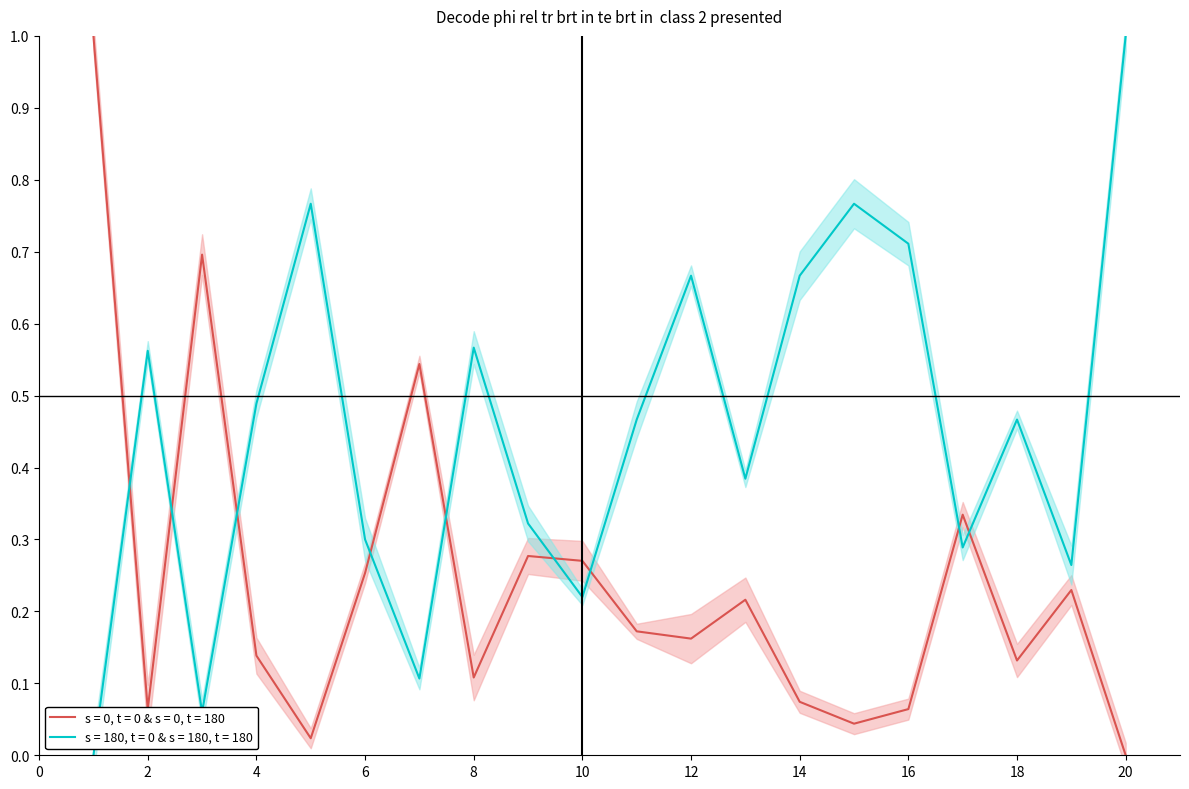

Between which two adjacent categories do Odd_H_FT and Odd_A_FT first intersect?

1 and 2